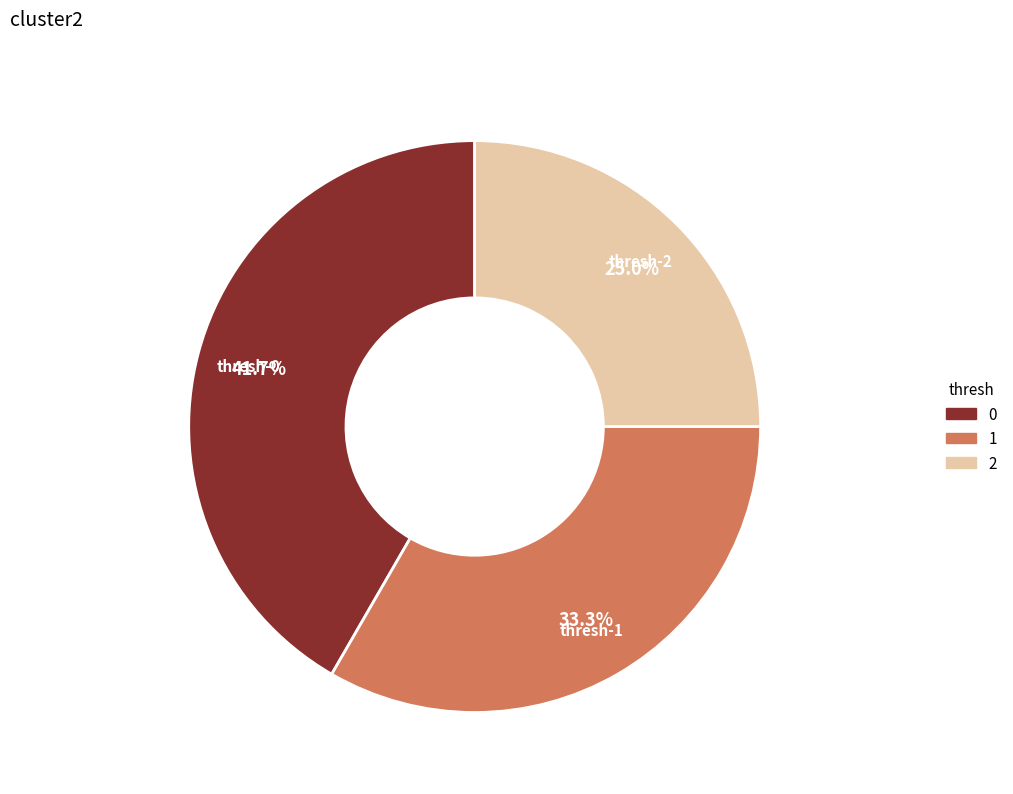

How many slices are in this pie chart?

3